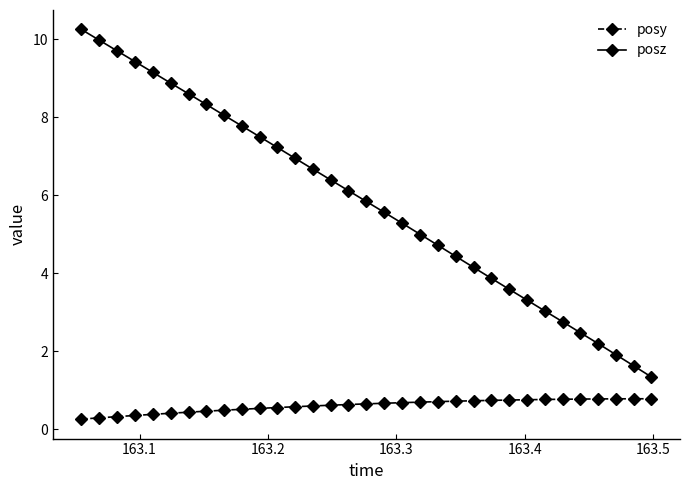

Which series has the largest total across all categories?

posz